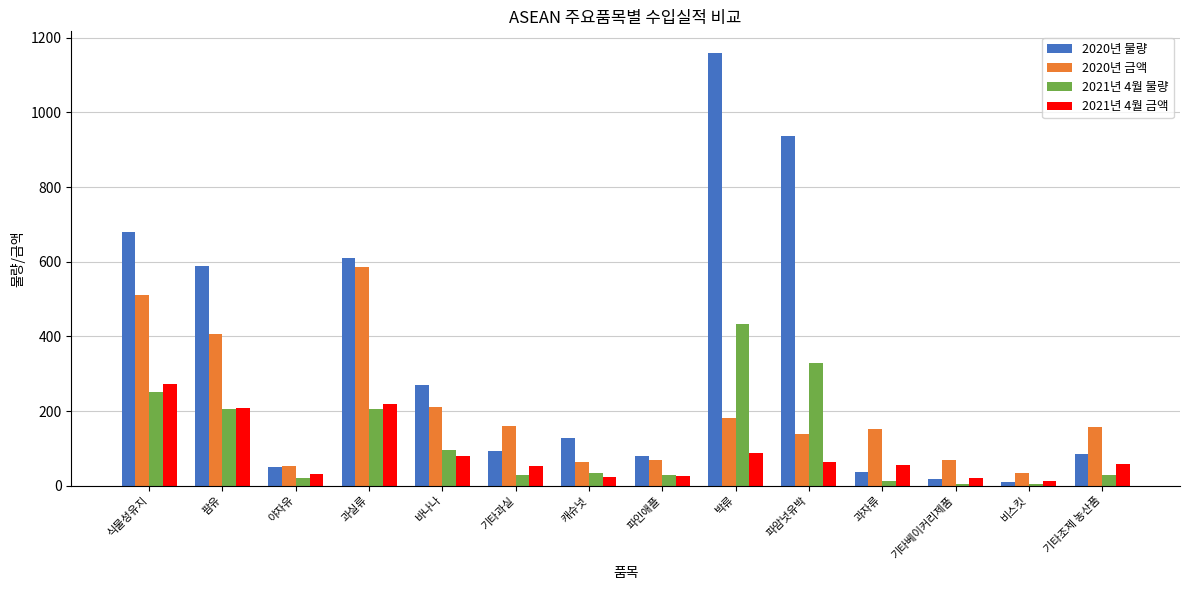

Is it true that 2021년 4월 금액 equals 26.2 at 파인애플?

True